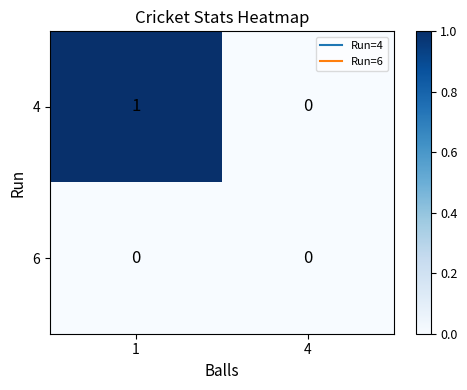

Which series has the largest range (max minus min)?

4